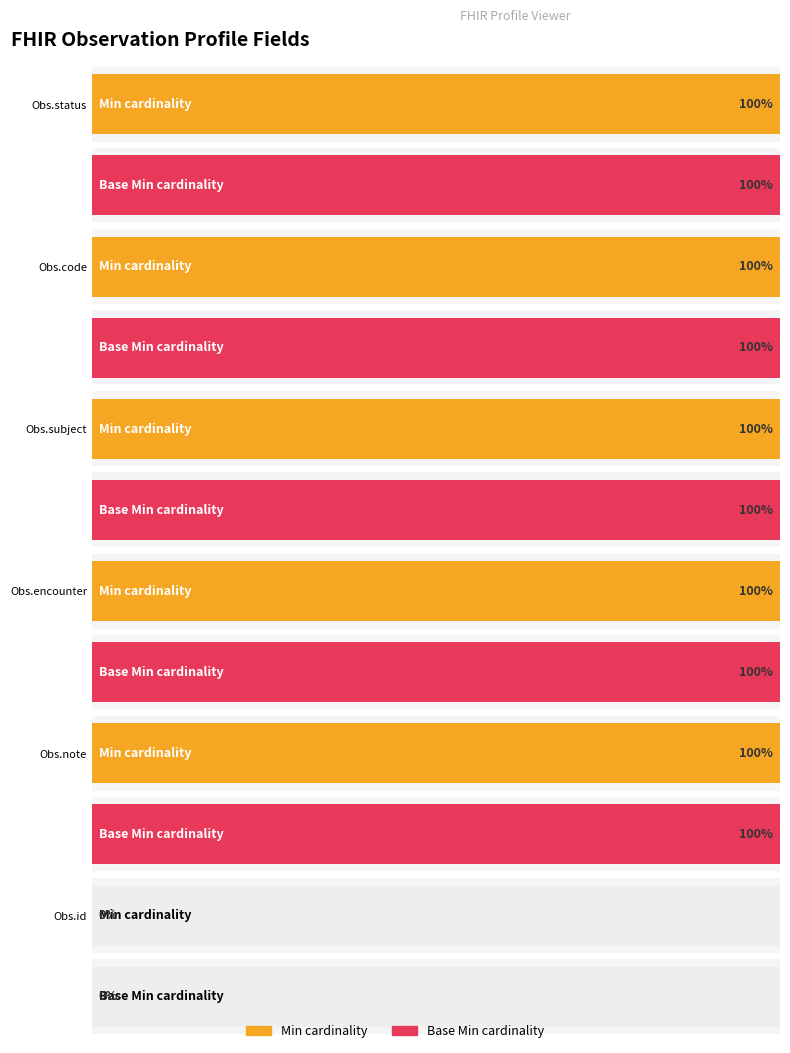

At which category does the chart reach its minimum across all series?

Observation.id